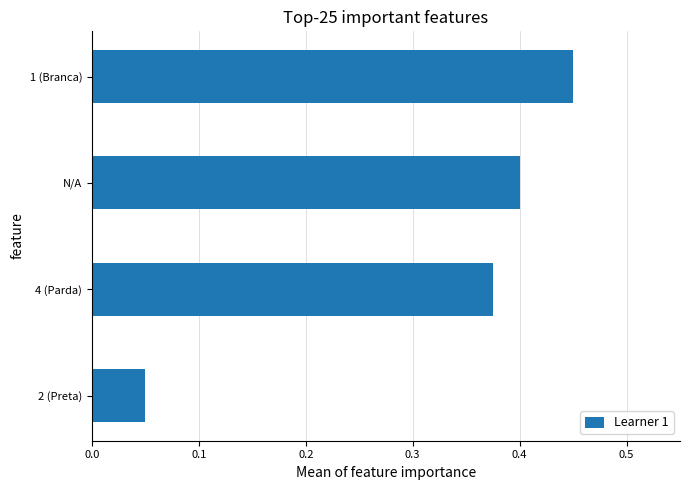

The value at 4 (Parda) is 0.2. True or false?

False